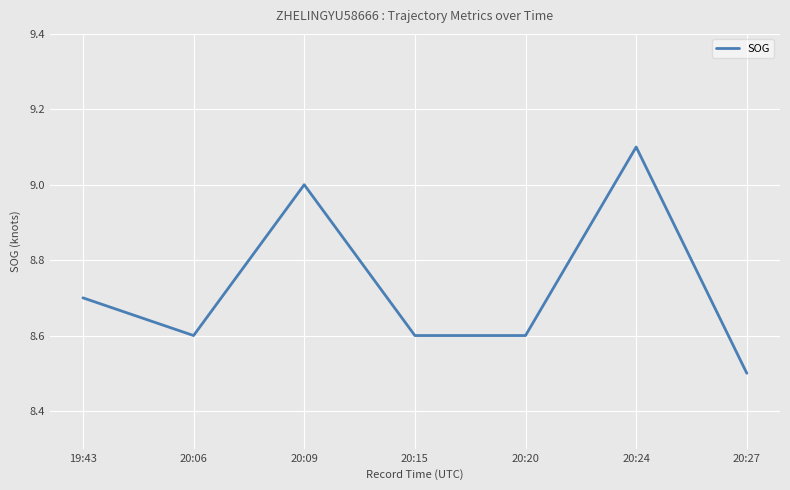

At which category does the data reach its first local valley?

20:06